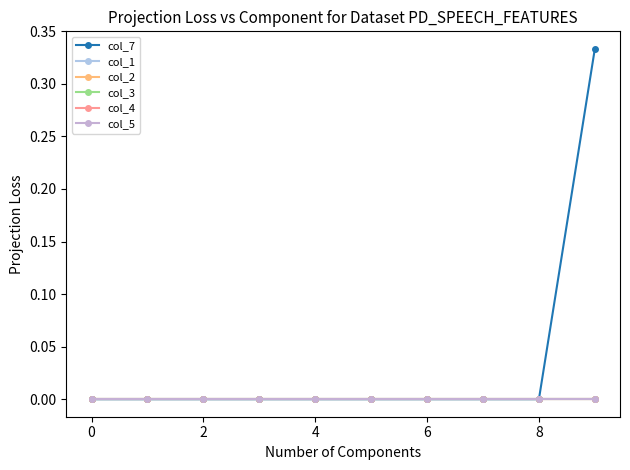

True or false: col_3 has more than 0 interior local peaks.

False